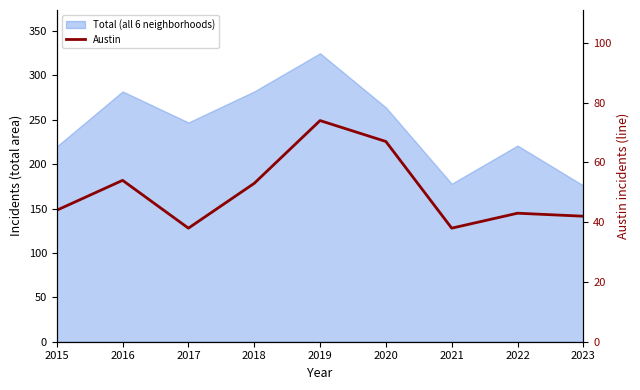

Where is the data nearest to the value 56?

2016